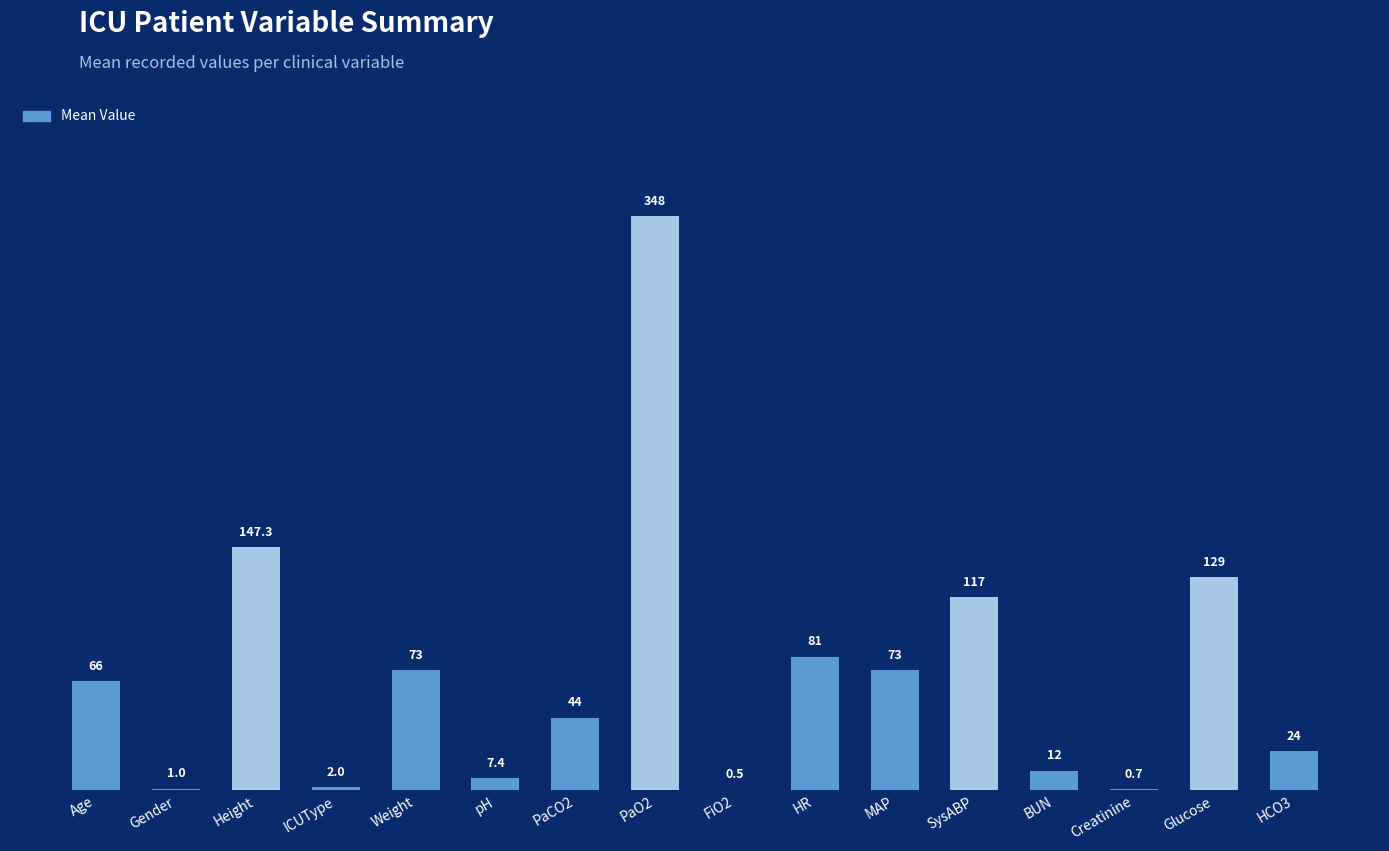

Reading left to right, extract all data points from this chart.

Age=66.0	Gender=1.0	Height=147.3	ICUType=2.0	Weight=73.0	pH=7.4	PaCO2=44.0	PaO2=348.0	FiO2=0.5	HR=81.0	MAP=73.0	SysABP=117.0	BUN=12.0	Creatinine=0.7	Glucose=129.0	HCO3=24.0